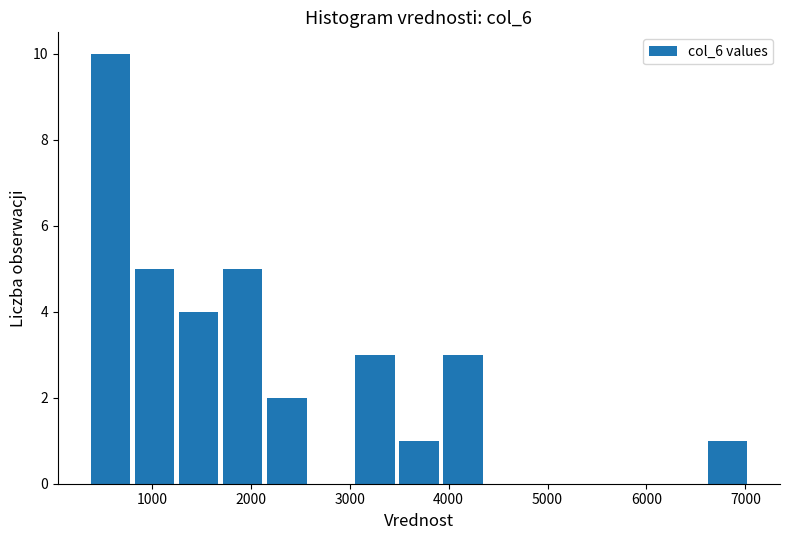

Reading left to right, transcribe this chart: for each bar, give the range it covers on the x-axis and its height. Neither the bar edges nor the heights are printed on the chart, so give them approximately, as read against the axes.

400 to 800: 10
800 to 1200: 5
1200 to 1700: 4
1700 to 2100: 5
2100 to 2600: 2
2600 to 3000: 0
3000 to 3500: 3
3500 to 3900: 1
3900 to 4400: 3
4400 to 4800: 0
4800 to 5300: 0
5300 to 5700: 0
5700 to 6100: 0
6100 to 6600: 0
6600 to 7000: 1